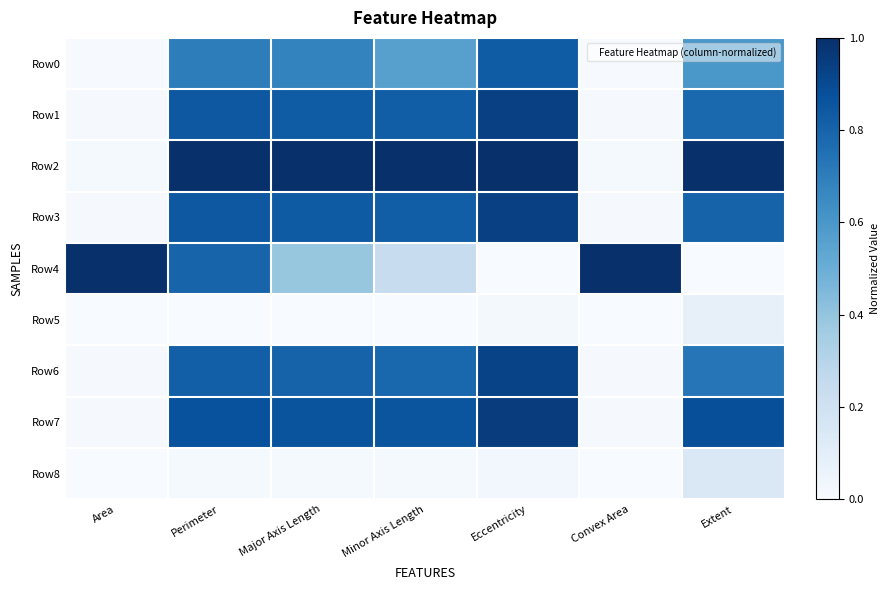

List the series in order of their peak value, highest first.

Row2, Row4, Row7, Row3, Row1, Row6, Row0, Row8, Row5